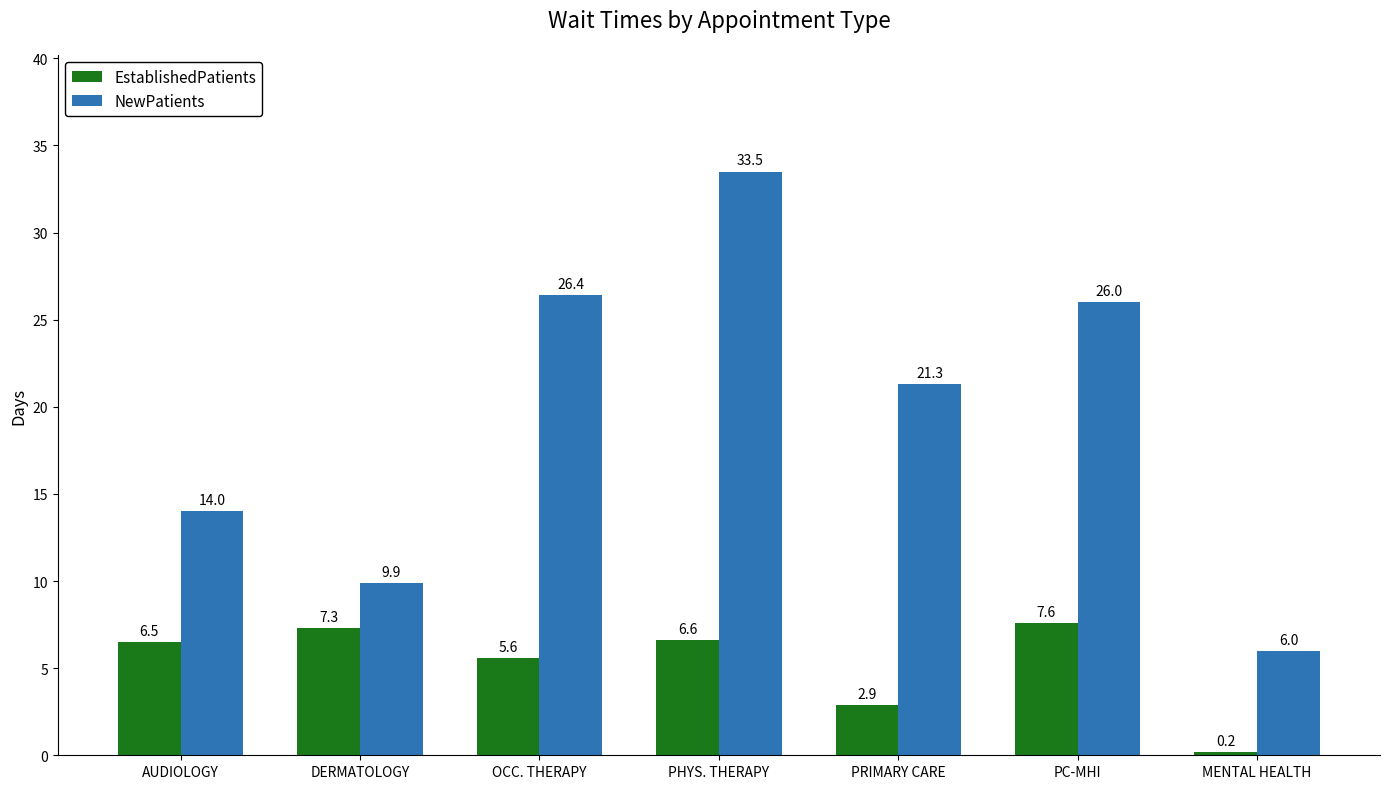

Rank the series by their average value, from lowest to highest.

EstablishedPatients, NewPatients